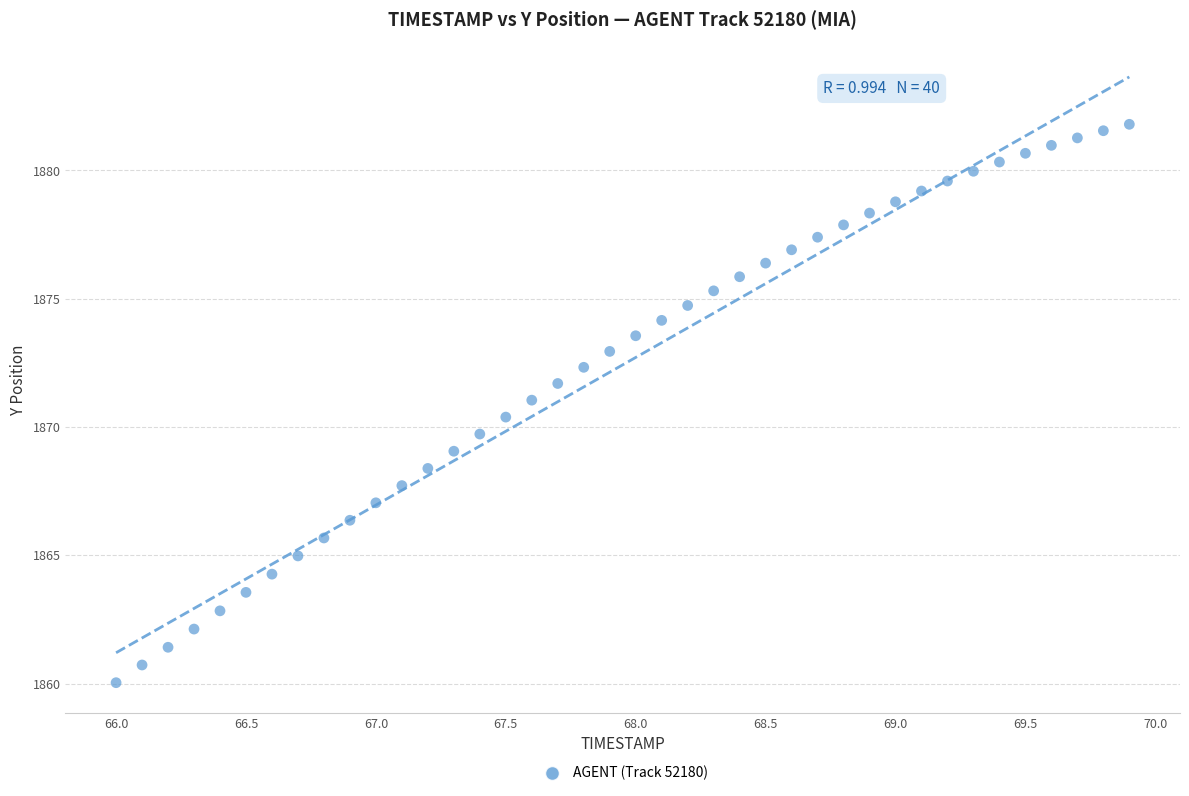

What is the range of X values (max minus min)?

3.9